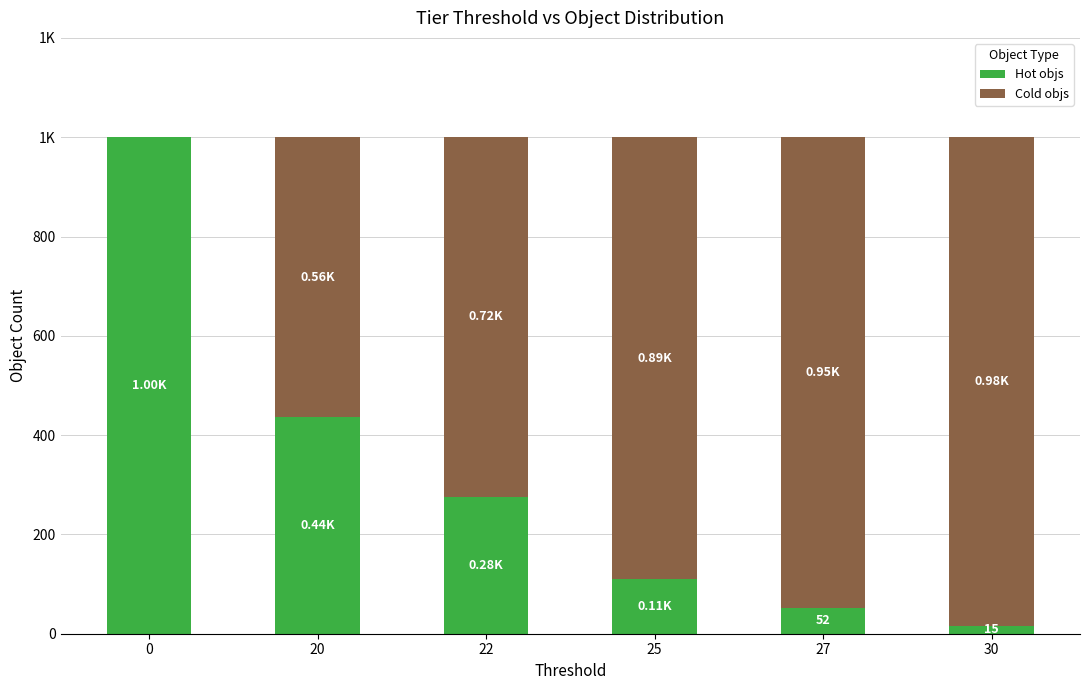

What are all the series names shown in the legend?

Hot objs, Cold objs